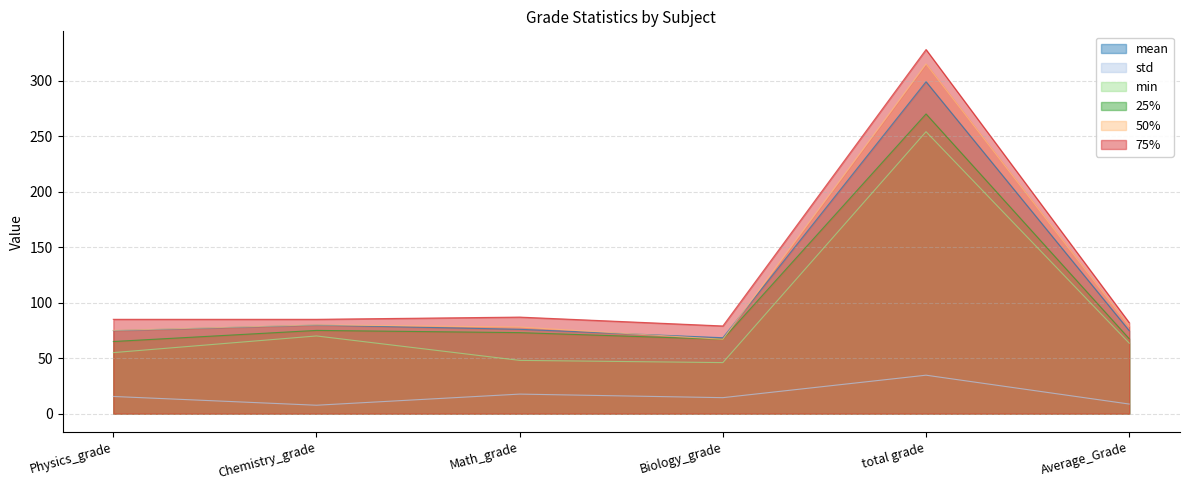

True or false: 50% has more than 1 interior local peaks.

True